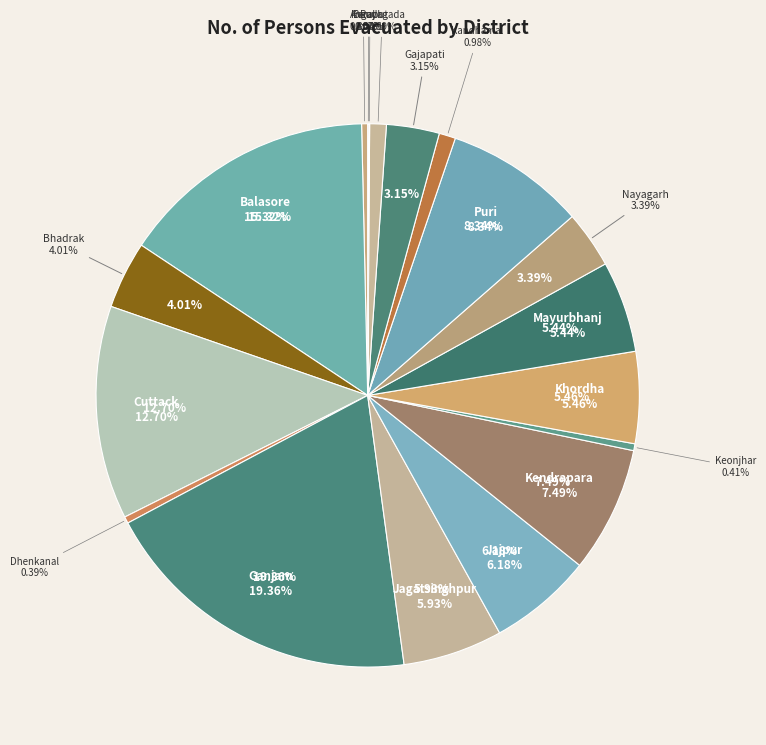

Is the sum of Ganjam and Koraput greater than half?

No